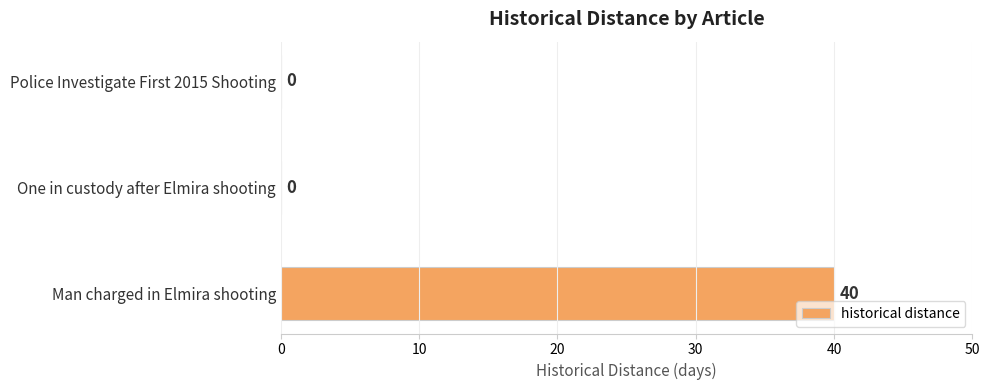

Reading top to bottom, extract all data points from this chart.

Police Investigate First 2015 Shooting=0	One in custody after Elmira shooting=0	Man charged in Elmira shooting=40